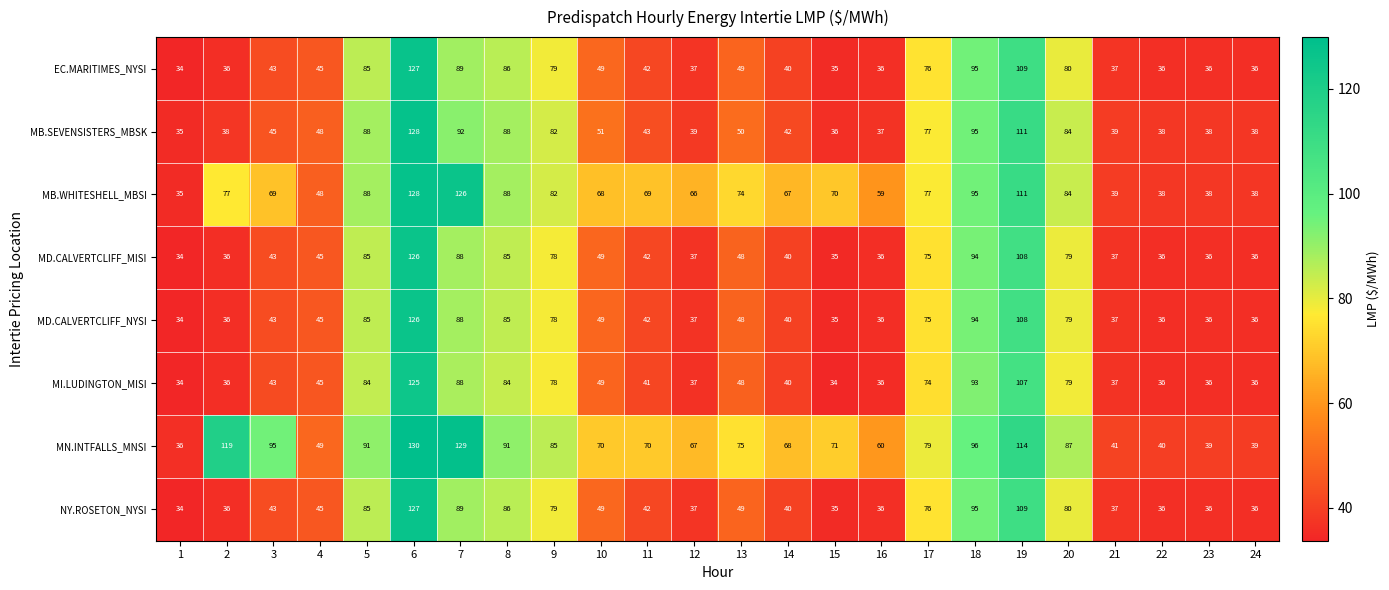

What is the difference between the maximum and minimum values in the MN.INTFALLS_MNSI series?

94